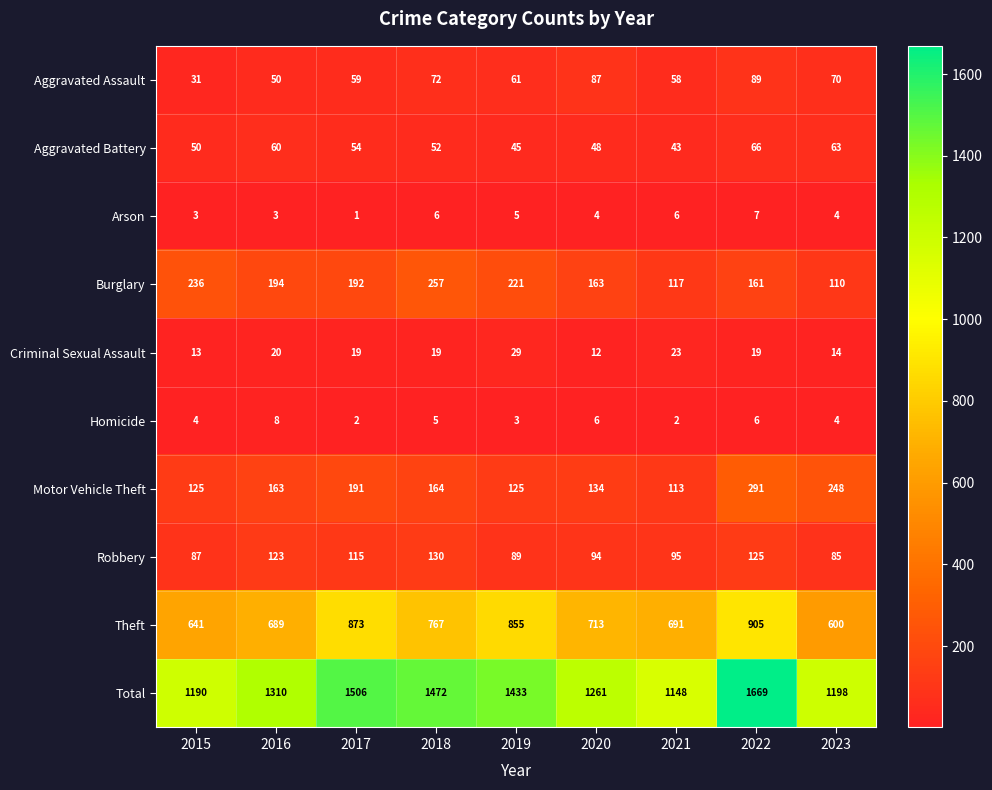

The Arson series shows 1 at 2016. True or false?

False